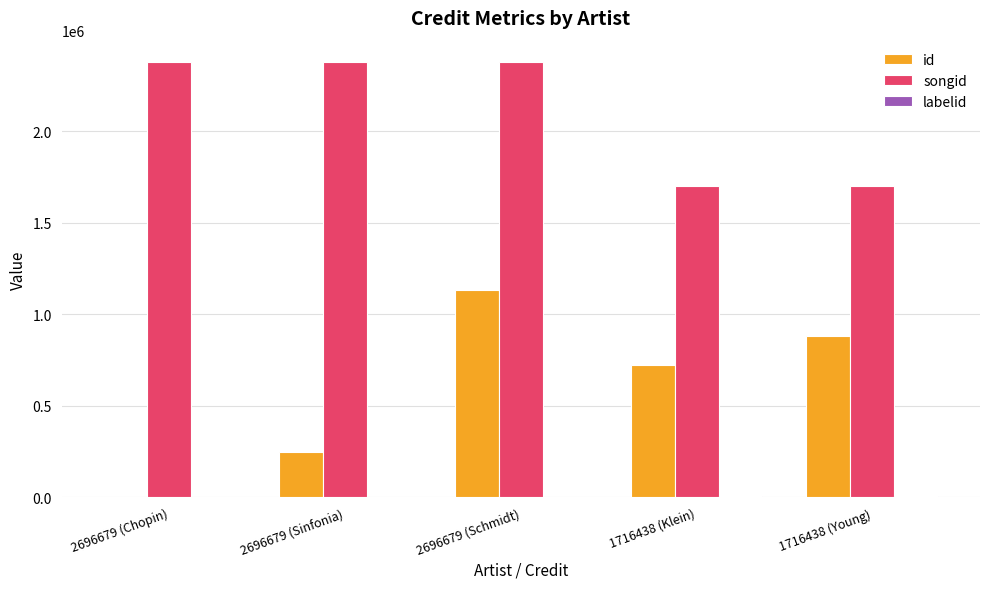

Is it true that songid equals 1133453 at 2696679 (Chopin)?

False